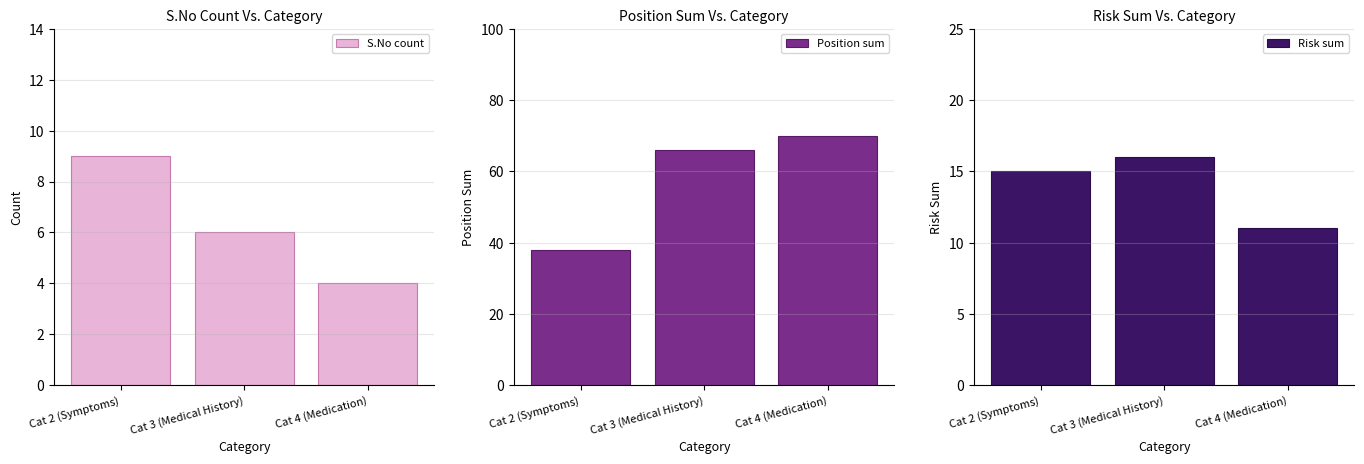

Is it true that Risk sum equals 6 at Cat 4 (Medication)?

False